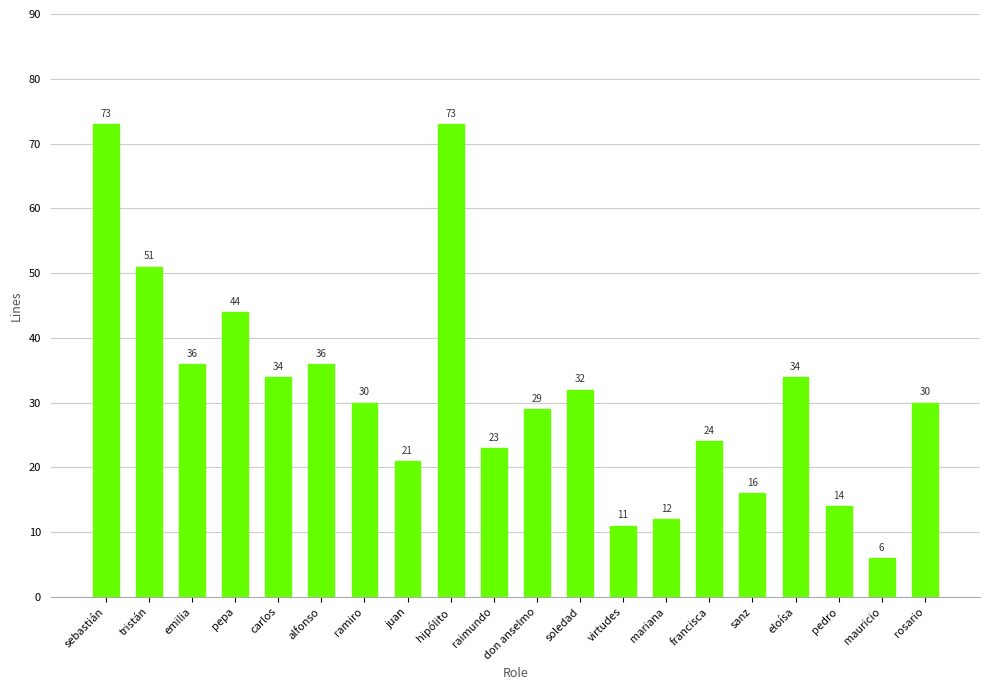

Approximately how many times larger is the value at tristán compared to virtudes?

4.6